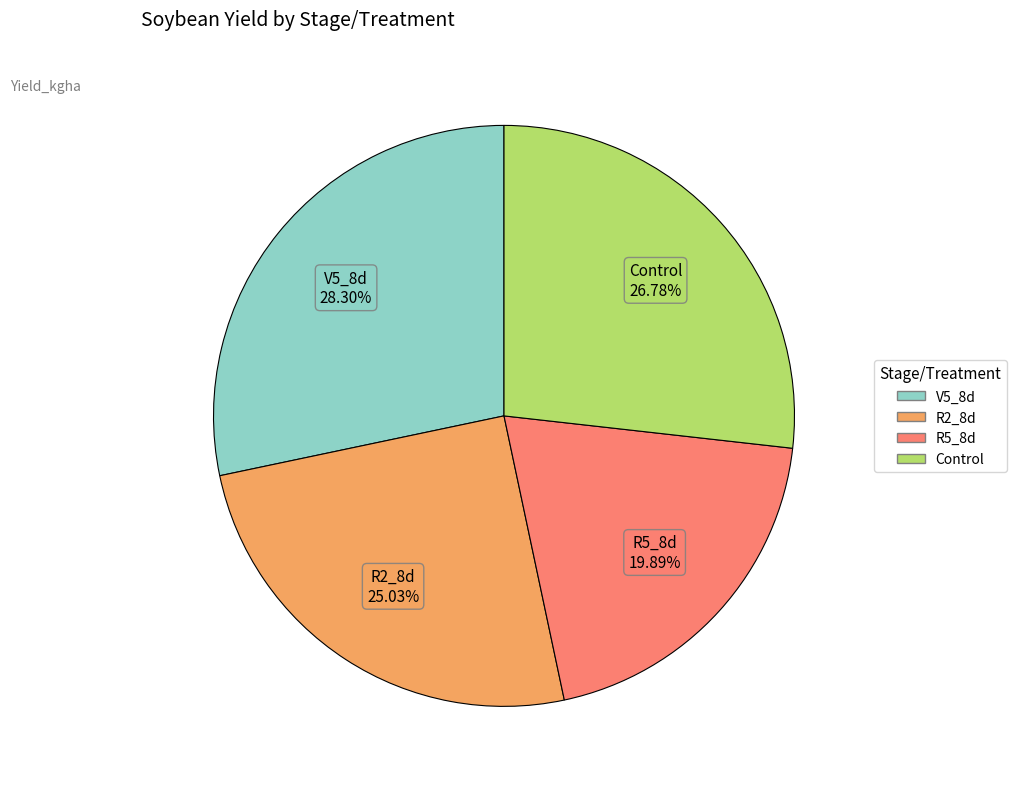

To the nearest percent, what is the average slice percentage?

25%